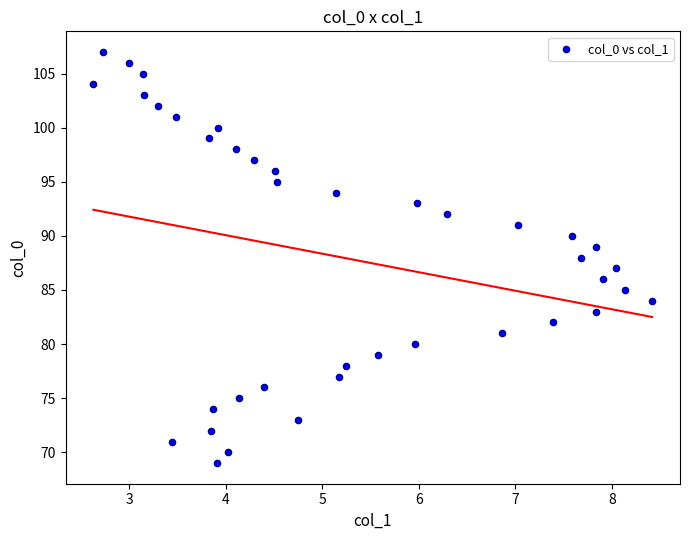

What is the range of Y values (max minus min)?

38